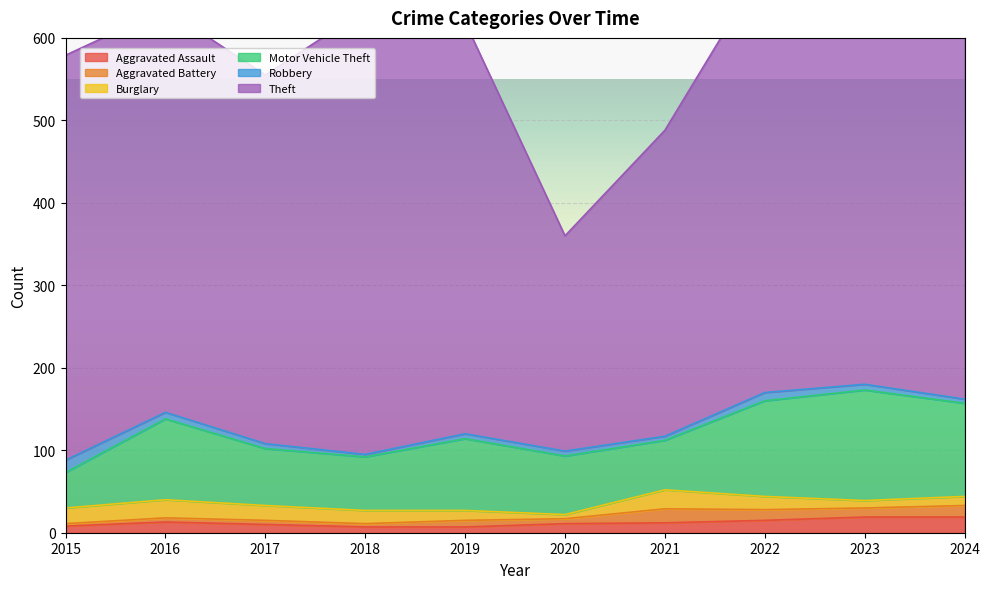

What is the total value across all series at 2019?

619